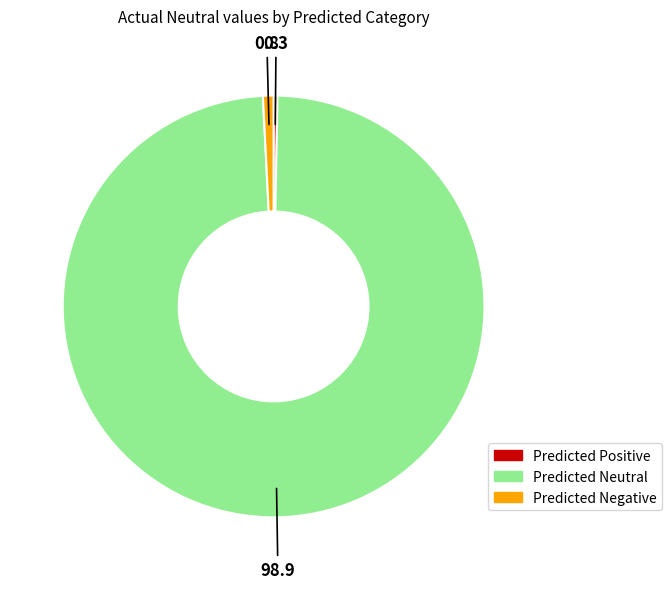

Between Predicted Negative and Predicted Positive, which is larger?

Predicted Negative